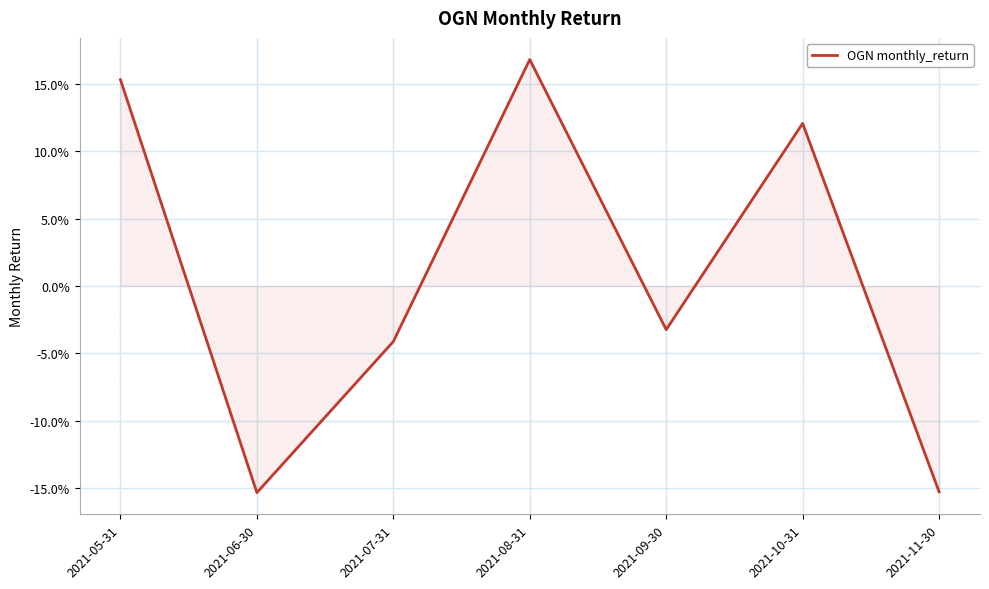

Which has a higher value, 2021-11-30 or 2021-07-31?

2021-07-31